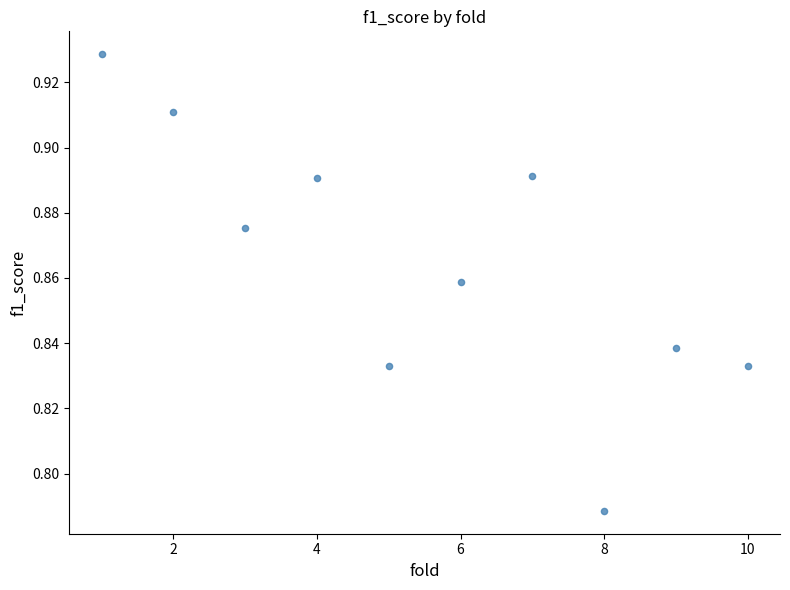

What is the average X value?

5.5